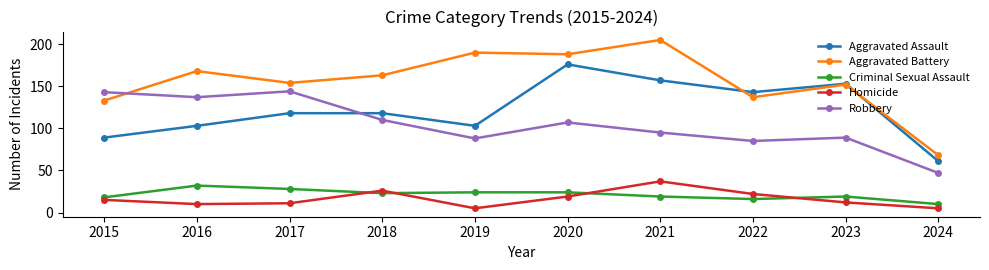

What is the difference between the Aggravated Assault values at 2018 and 2023?

35